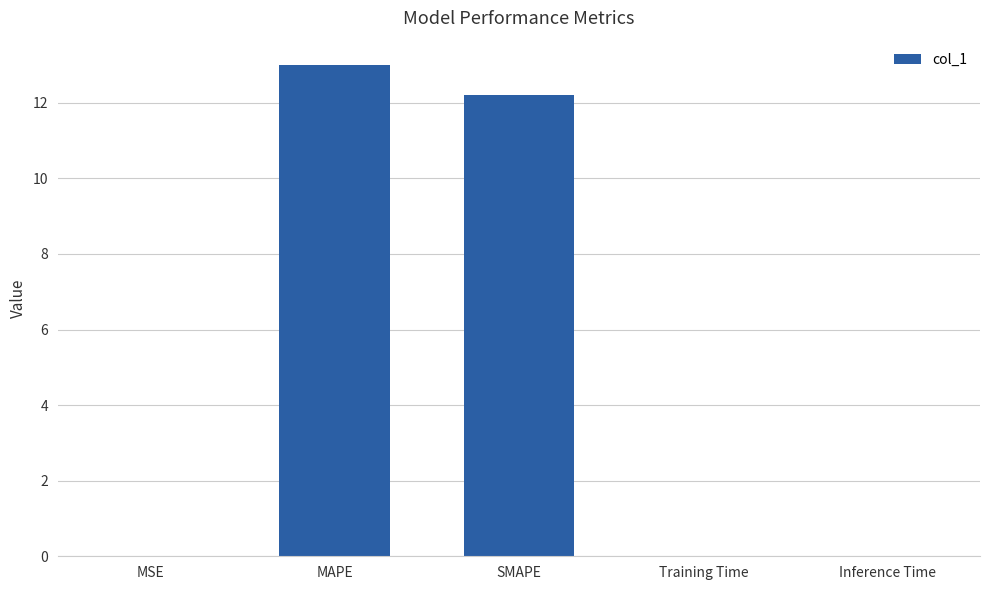

The chart shows a value of 19.7 at SMAPE. True or false?

False